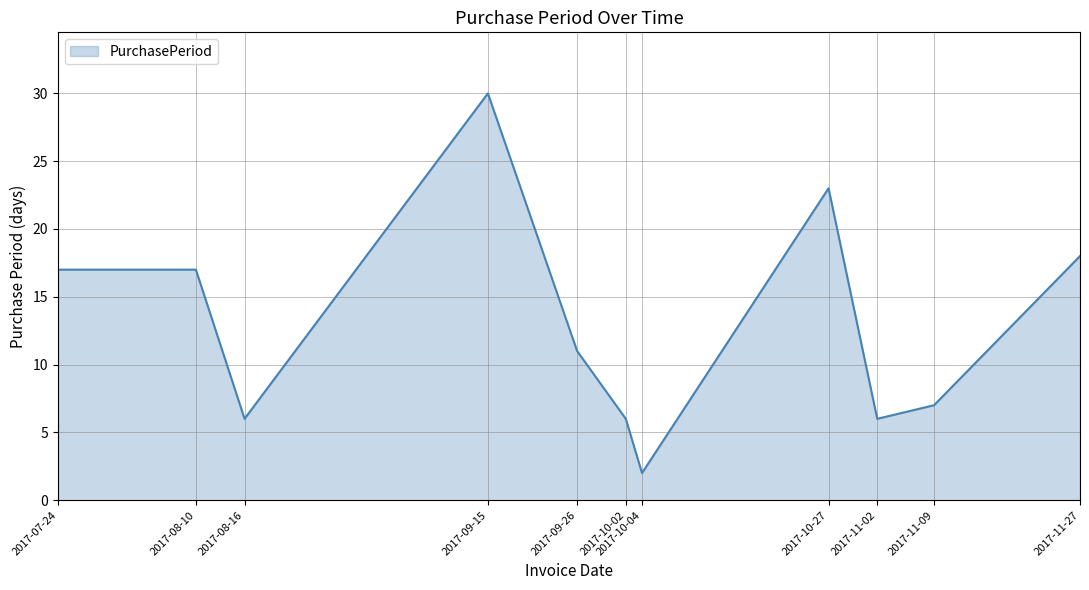

What position from the right is 2017-09-26?

7